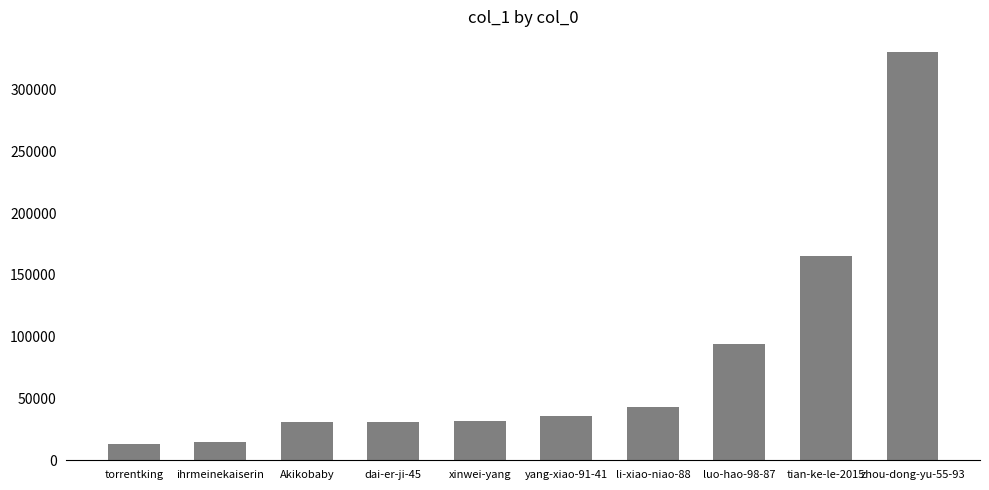

Are the bars horizontal?

No